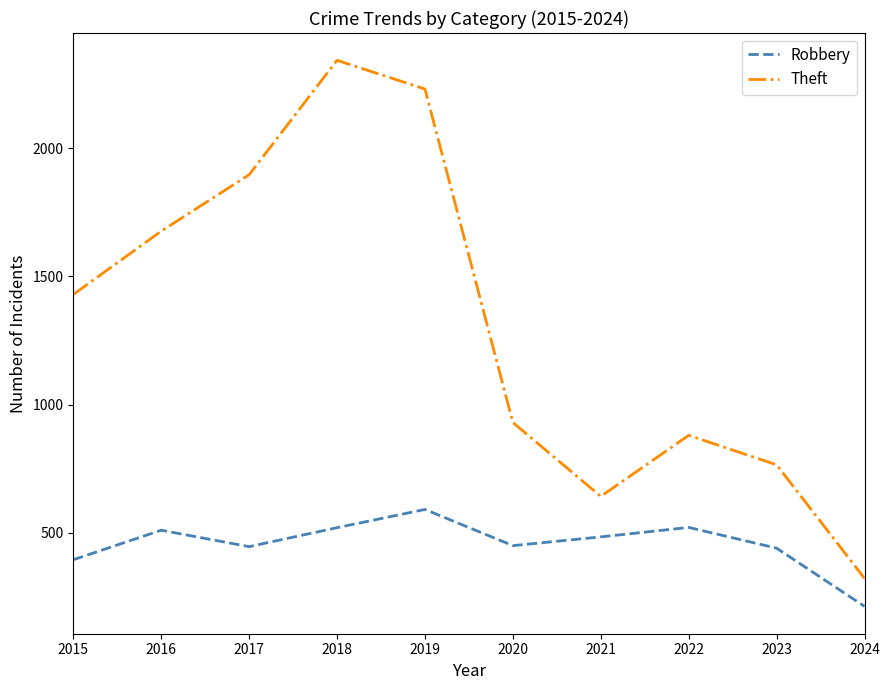

Which series has the widest spread of values?

Theft